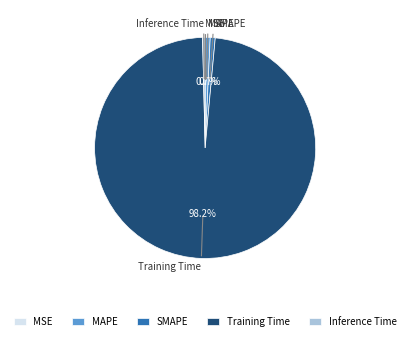

Which slice is the largest?

Training Time